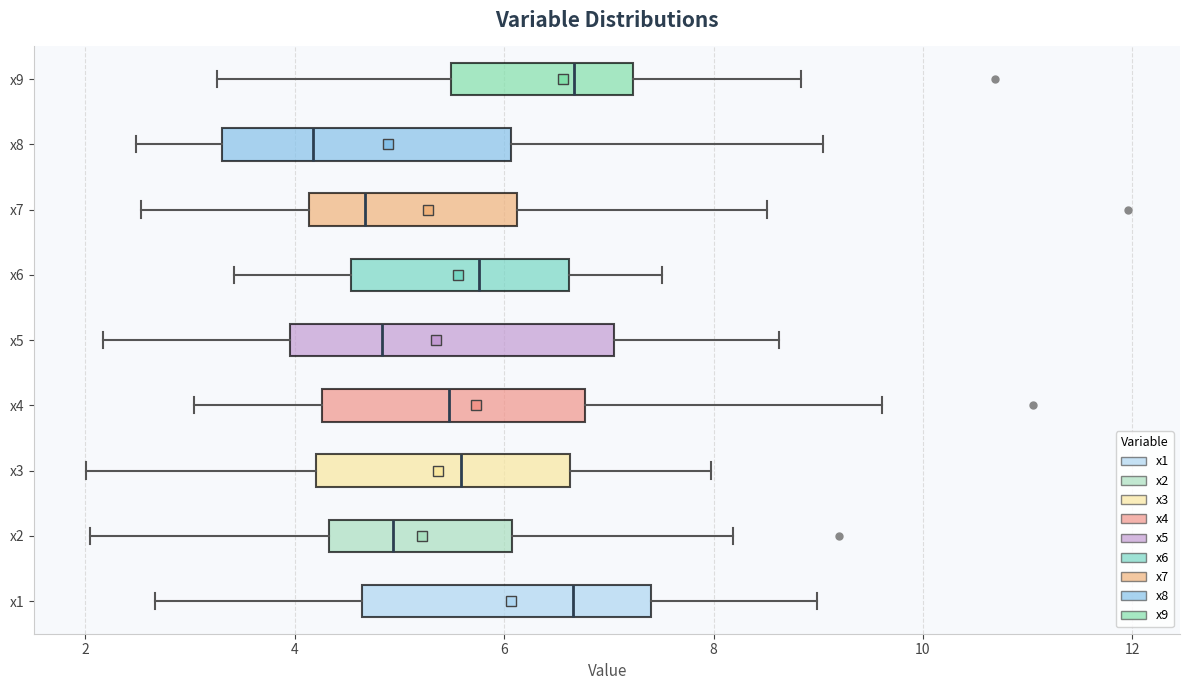

Reading bottom to top, transcribe this box plot: for each box, give where its median line is, the range the box spans, and where its two whiskers end, as read against the x-axis. The values are not printed on the chart, so give them approximately, as read against the axis.

x1: median 6.6, box 4.6 to 7.4, whiskers 2.6 to 9.0
x2: median 5.0, box 4.4 to 6.0, whiskers 2.0 to 8.2
x3: median 5.6, box 4.2 to 6.6, whiskers 2.0 to 8.0
x4: median 5.4, box 4.2 to 6.8, whiskers 3.0 to 9.6
x5: median 4.8, box 4.0 to 7.0, whiskers 2.2 to 8.6
x6: median 5.8, box 4.6 to 6.6, whiskers 3.4 to 7.6
x7: median 4.6, box 4.2 to 6.2, whiskers 2.6 to 8.6
x8: median 4.2, box 3.4 to 6.0, whiskers 2.4 to 9.0
x9: median 6.6, box 5.4 to 7.2, whiskers 3.2 to 8.8